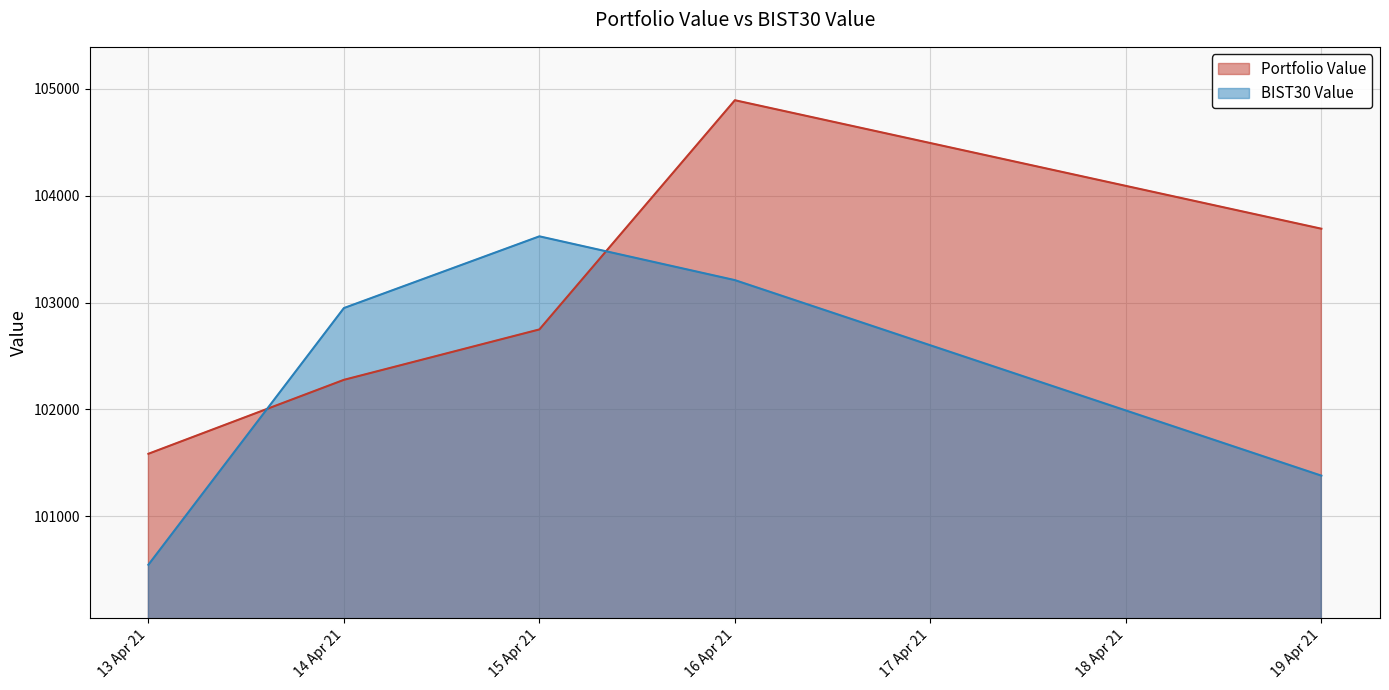

What is the sum of all BIST30 Value values?

511700.2